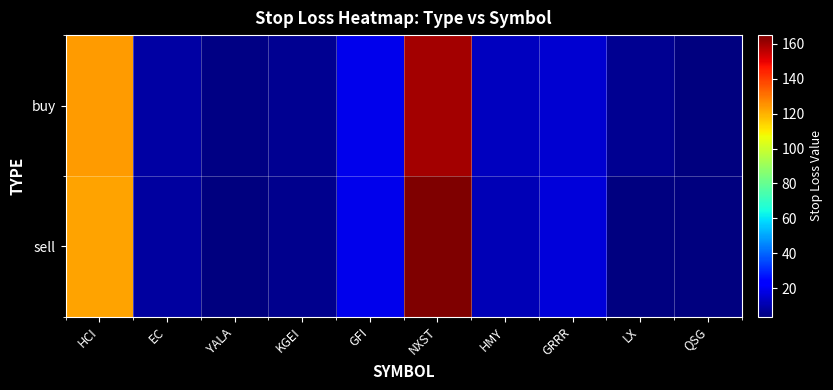

The value of sell at KGEI is 6.3. True or false?

True